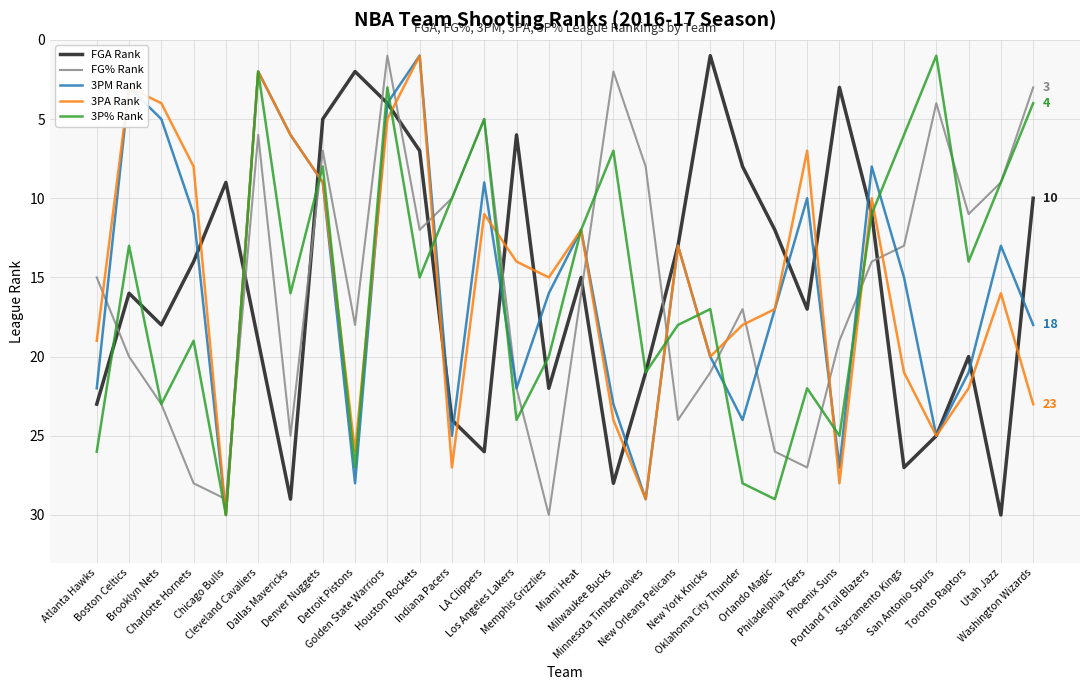

What position from the right is Sacramento Kings?

5